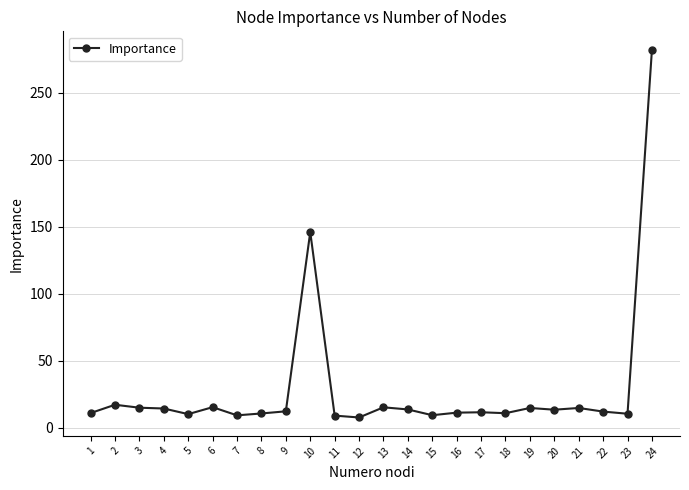

What is the difference between the maximum and minimum values?

274.5